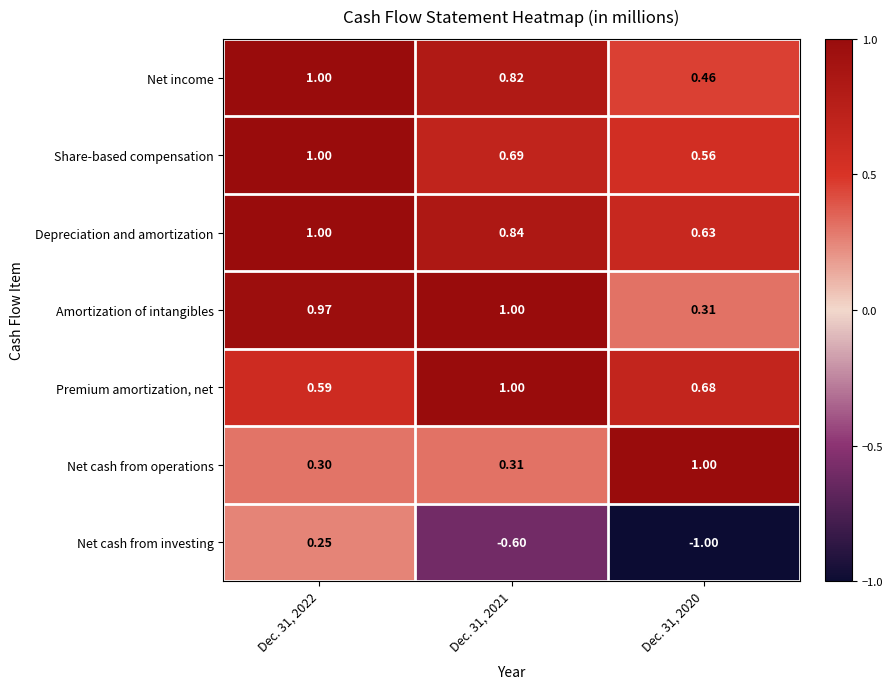

Between Dec. 31, 2022 and Dec. 31, 2020, which series saw the biggest shift?

Net cash from investing